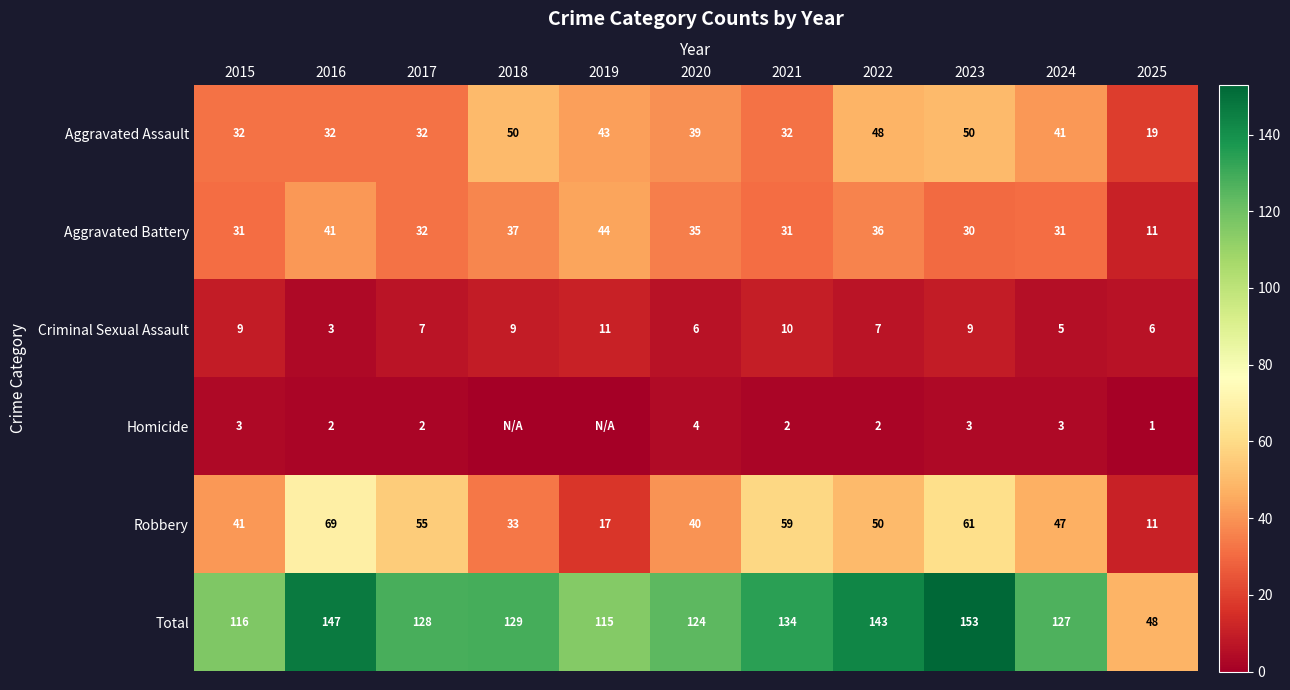

What is the difference between the maximum and minimum values in the Criminal Sexual Assault series?

8